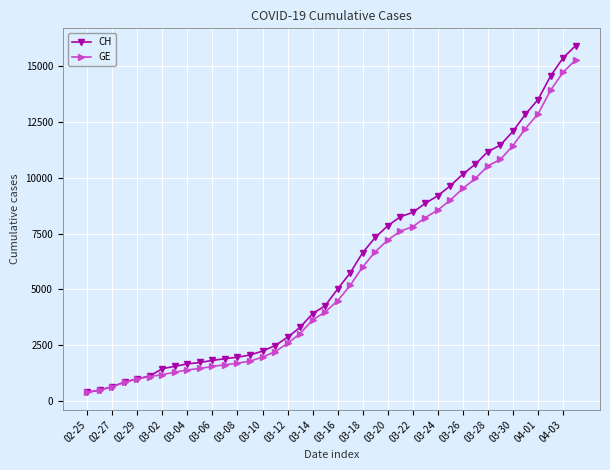

What is the average value of the CH series?

6053